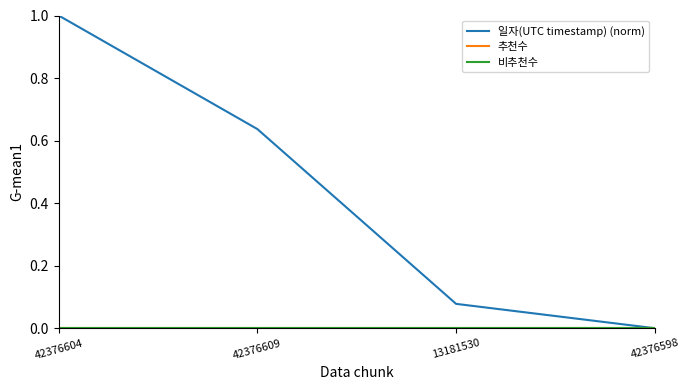

True or false: 비추천수 has more than 0 points higher than both neighbors.

False